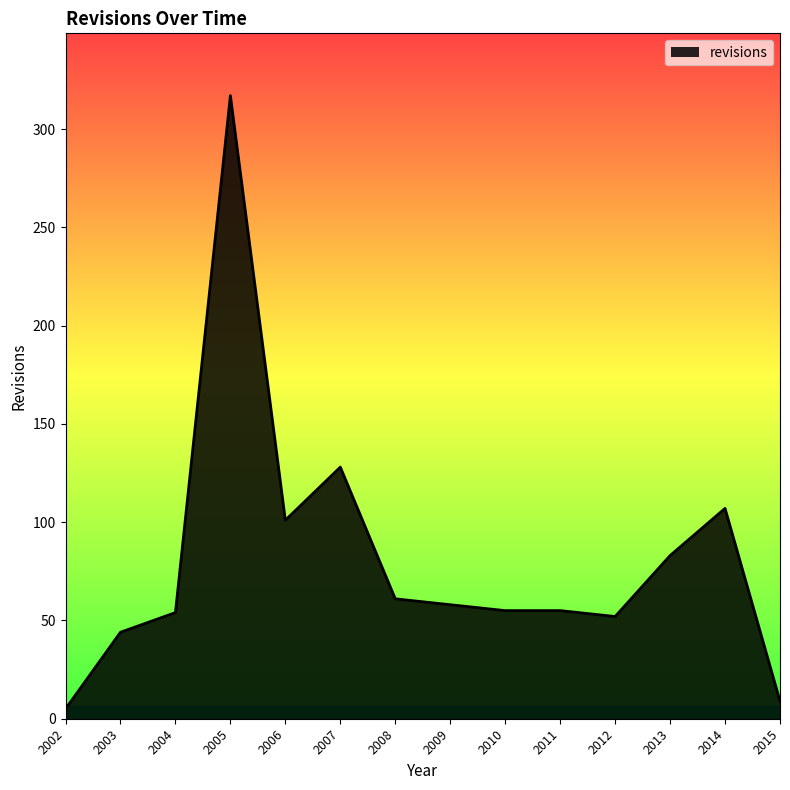

The chart shows a value of 128 at 2007. True or false?

True